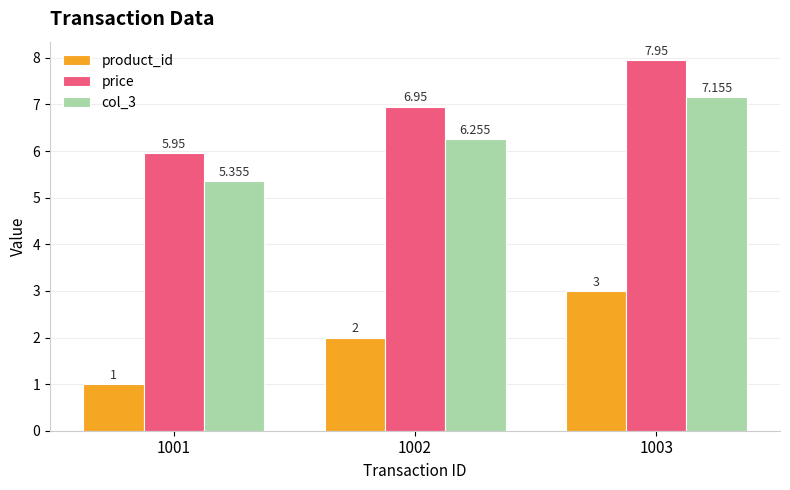

Which series has the largest total across all categories?

price